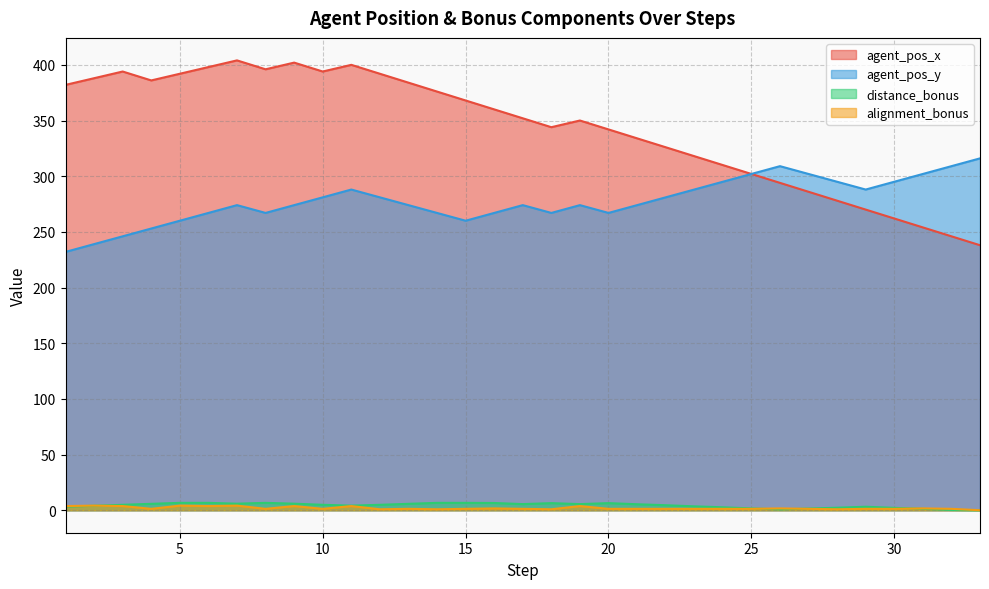

Does the chart have visible grid lines?

Yes